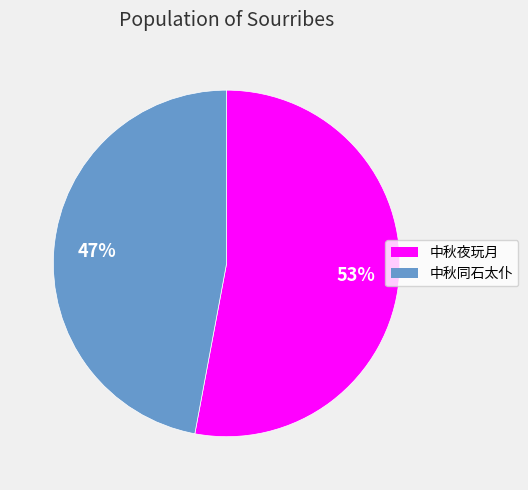

Which slice is the smallest?

中秋同石太仆